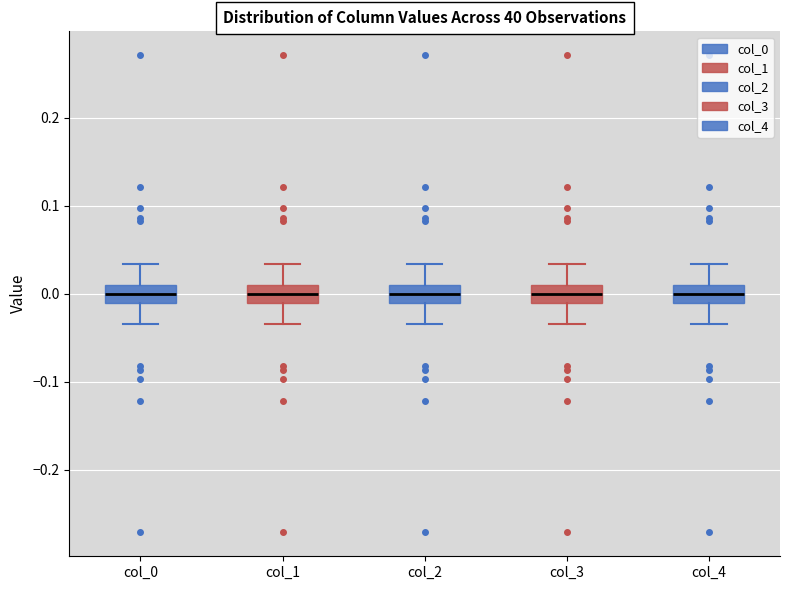

Reading left to right, transcribe this box plot: for each box, give where its median line is, the range the box spans, and where its two whiskers end, as read against the y-axis. The values are not printed on the chart, so give them approximately, as read against the axis.

col_0: median 0.00, box -0.01 to 0.01, whiskers -0.03 to 0.03
col_1: median 0.00, box -0.01 to 0.01, whiskers -0.03 to 0.03
col_2: median 0.00, box -0.01 to 0.01, whiskers -0.03 to 0.03
col_3: median 0.00, box -0.01 to 0.01, whiskers -0.03 to 0.03
col_4: median 0.00, box -0.01 to 0.01, whiskers -0.03 to 0.03